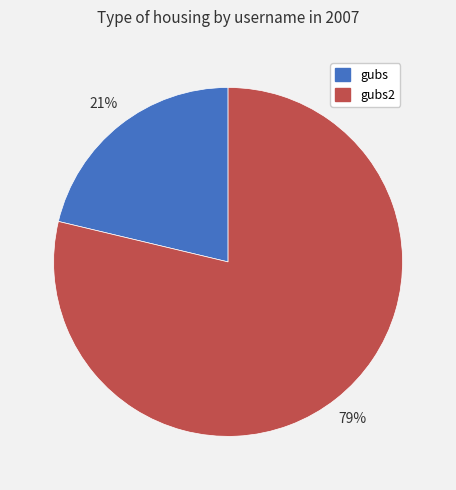

Rank the categories by value from lowest to highest.

gubs, gubs2